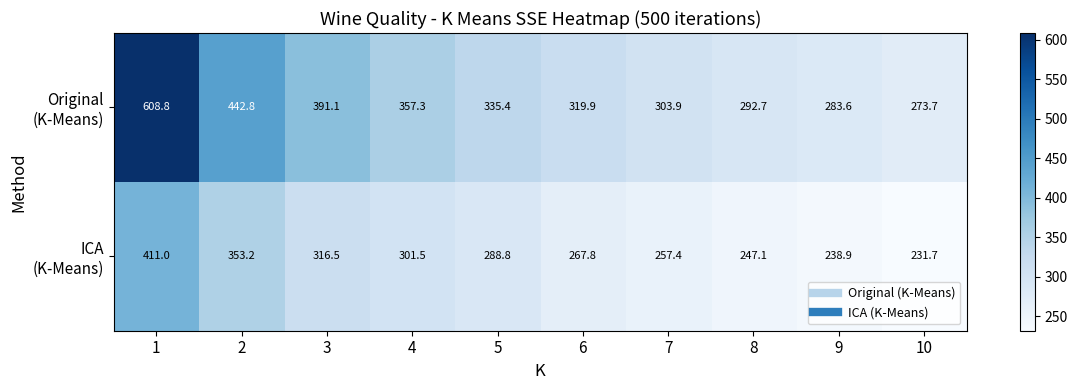

What is the maximum value shown in the chart?

608.8